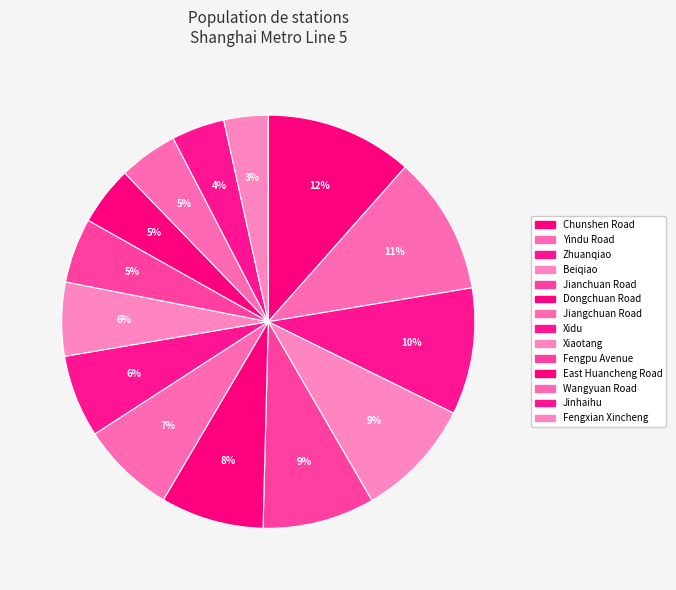

Does East Huancheng Road represent more than half of the total?

No